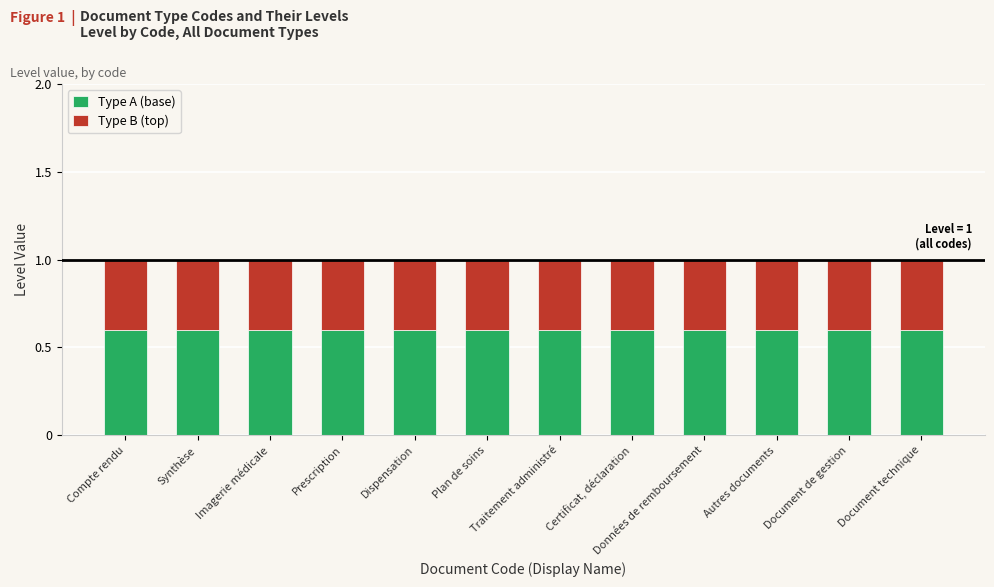

What is the sum of all Type A (base) values?

7.2